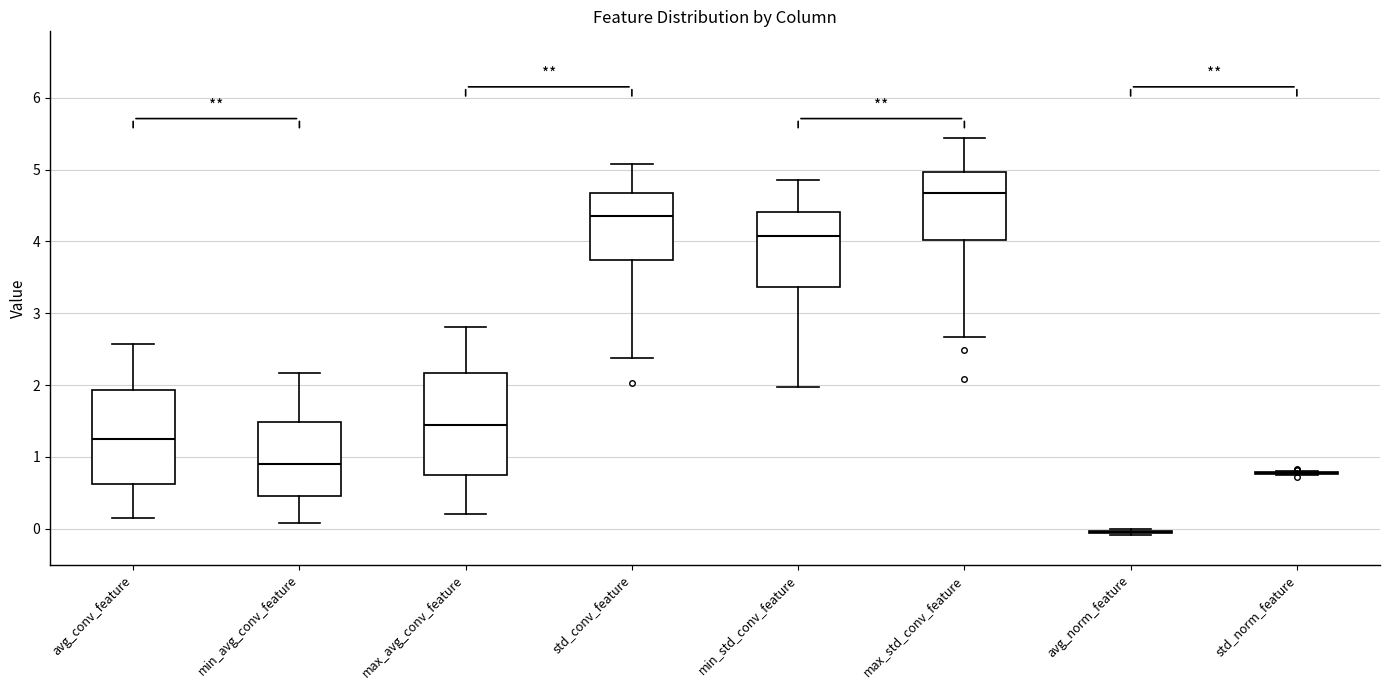

Reading left to right, read every box against the y-axis: the position of its median line, the range the box covers, and the ends of its whiskers. The values are not printed on the chart, so give them approximately, as read against the axis.

avg_conv_feature: median 1.2, box 0.6 to 1.9, whiskers 0.1 to 2.6
min_avg_conv_feature: median 0.9, box 0.5 to 1.5, whiskers 0.1 to 2.2
max_avg_conv_feature: median 1.4, box 0.7 to 2.2, whiskers 0.2 to 2.8
std_conv_feature: median 4.4, box 3.7 to 4.7, whiskers 2.4 to 5.1
min_std_conv_feature: median 4.1, box 3.4 to 4.4, whiskers 2.0 to 4.9
max_std_conv_feature: median 4.7, box 4.0 to 5.0, whiskers 2.7 to 5.4
avg_norm_feature: box collapsed to a line at 0.0, whiskers -0.1 to 0.0
std_norm_feature: box collapsed to a line at 0.8, whiskers 0.7 to 0.8